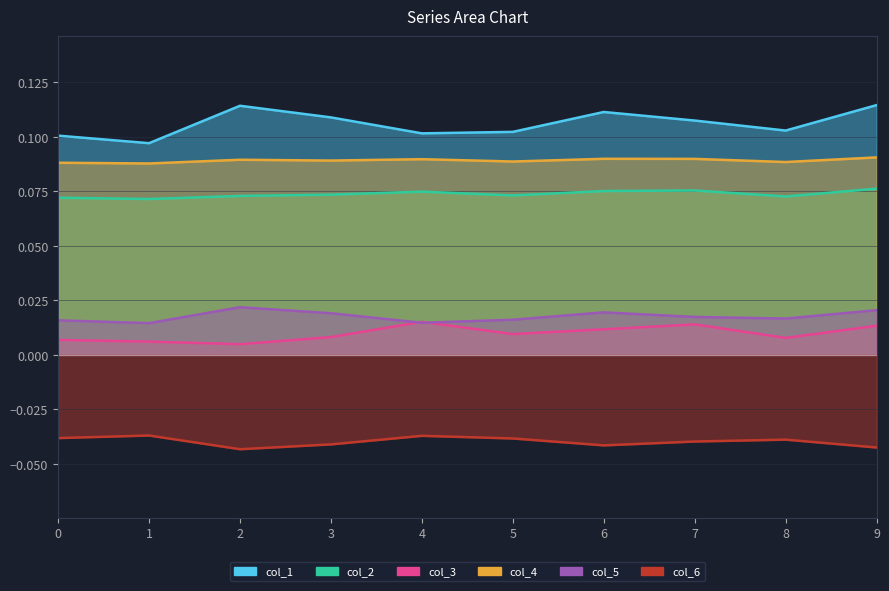

At which category does col_6 reach its first local valley?

2